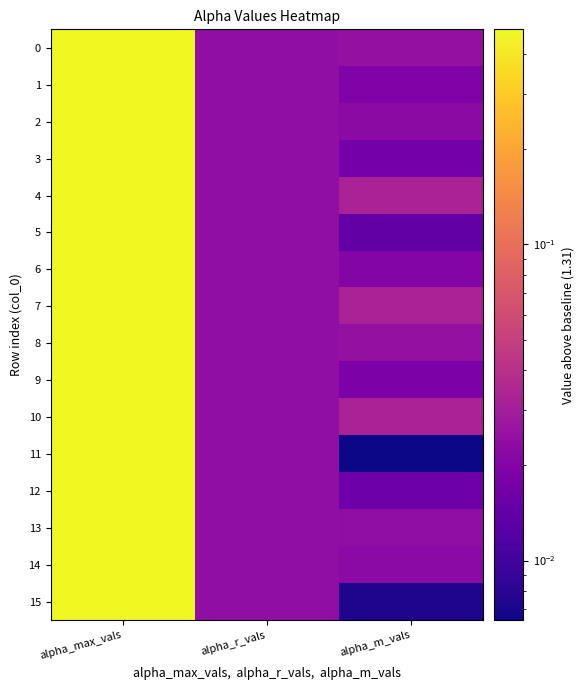

Reading left to right, list all the values displayed in this chart.

0: alpha_max_vals=0.5	alpha_r_vals=0.0	alpha_m_vals=0.0
1: alpha_max_vals=0.5	alpha_r_vals=0.0	alpha_m_vals=0.0
2: alpha_max_vals=0.5	alpha_r_vals=0.0	alpha_m_vals=0.0
3: alpha_max_vals=0.5	alpha_r_vals=0.0	alpha_m_vals=0.0
4: alpha_max_vals=0.5	alpha_r_vals=0.0	alpha_m_vals=0.0
5: alpha_max_vals=0.5	alpha_r_vals=0.0	alpha_m_vals=0.0
6: alpha_max_vals=0.5	alpha_r_vals=0.0	alpha_m_vals=0.0
7: alpha_max_vals=0.5	alpha_r_vals=0.0	alpha_m_vals=0.0
8: alpha_max_vals=0.5	alpha_r_vals=0.0	alpha_m_vals=0.0
9: alpha_max_vals=0.5	alpha_r_vals=0.0	alpha_m_vals=0.0
10: alpha_max_vals=0.5	alpha_r_vals=0.0	alpha_m_vals=0.0
11: alpha_max_vals=0.5	alpha_r_vals=0.0	alpha_m_vals=0.0
12: alpha_max_vals=0.5	alpha_r_vals=0.0	alpha_m_vals=0.0
13: alpha_max_vals=0.5	alpha_r_vals=0.0	alpha_m_vals=0.0
14: alpha_max_vals=0.5	alpha_r_vals=0.0	alpha_m_vals=0.0
15: alpha_max_vals=0.5	alpha_r_vals=0.0	alpha_m_vals=0.0